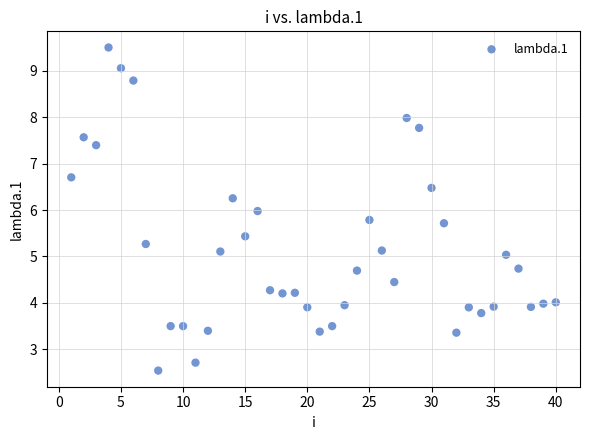

What is the range of Y values (max minus min)?

7.0